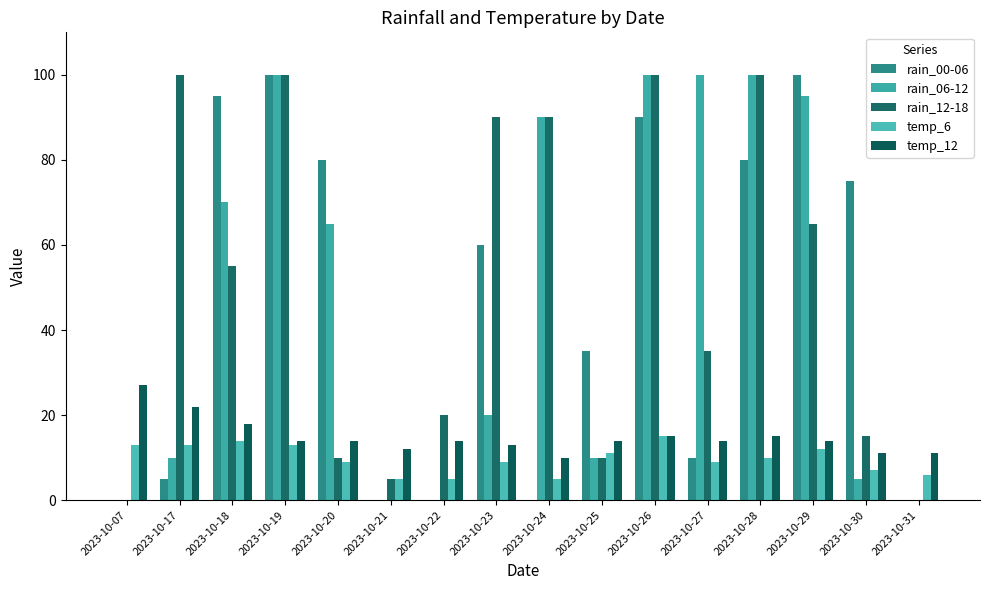

Reading left to right, list all the values displayed in this chart.

rain_00-06: 2023-10-07=0	2023-10-17=5	2023-10-18=95	2023-10-19=100	2023-10-20=80	2023-10-21=0	2023-10-22=0	2023-10-23=60	2023-10-24=0	2023-10-25=35	2023-10-26=90	2023-10-27=10	2023-10-28=80	2023-10-29=100	2023-10-30=75	2023-10-31=0
rain_06-12: 2023-10-07=0	2023-10-17=10	2023-10-18=70	2023-10-19=100	2023-10-20=65	2023-10-21=0	2023-10-22=0	2023-10-23=20	2023-10-24=90	2023-10-25=10	2023-10-26=100	2023-10-27=100	2023-10-28=100	2023-10-29=95	2023-10-30=5	2023-10-31=0
rain_12-18: 2023-10-07=0	2023-10-17=100	2023-10-18=55	2023-10-19=100	2023-10-20=10	2023-10-21=5	2023-10-22=20	2023-10-23=90	2023-10-24=90	2023-10-25=10	2023-10-26=100	2023-10-27=35	2023-10-28=100	2023-10-29=65	2023-10-30=15	2023-10-31=0
temp_6: 2023-10-07=13	2023-10-17=13	2023-10-18=14	2023-10-19=13	2023-10-20=9	2023-10-21=5	2023-10-22=5	2023-10-23=9	2023-10-24=5	2023-10-25=11	2023-10-26=15	2023-10-27=9	2023-10-28=10	2023-10-29=12	2023-10-30=7	2023-10-31=6
temp_12: 2023-10-07=27	2023-10-17=22	2023-10-18=18	2023-10-19=14	2023-10-20=14	2023-10-21=12	2023-10-22=14	2023-10-23=13	2023-10-24=10	2023-10-25=14	2023-10-26=15	2023-10-27=14	2023-10-28=15	2023-10-29=14	2023-10-30=11	2023-10-31=11